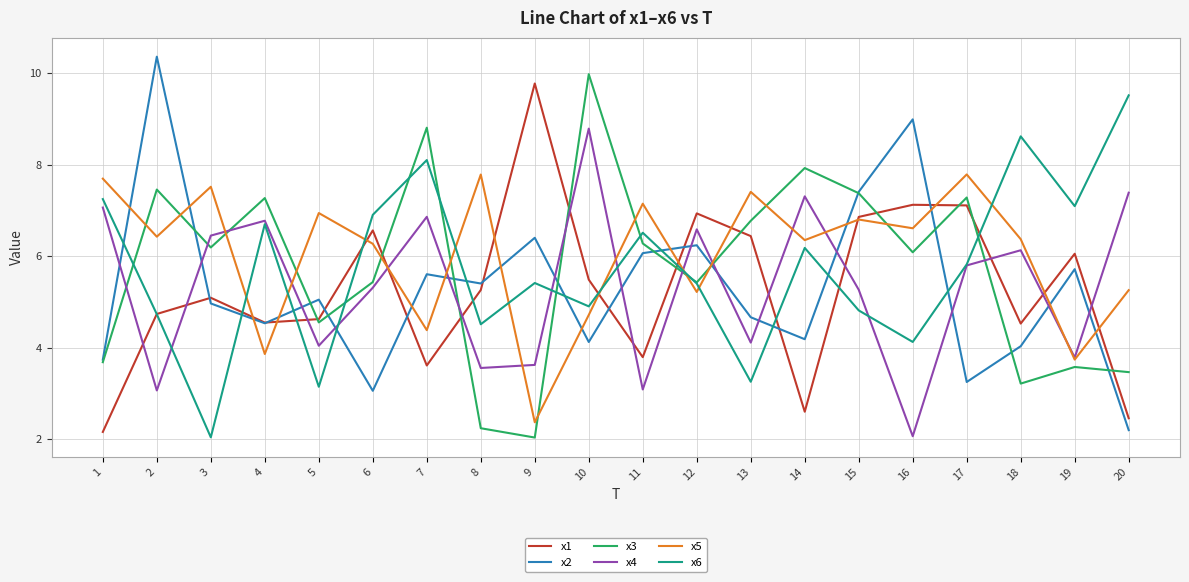

What is the difference between the x4 values at 18 and 6?

0.8